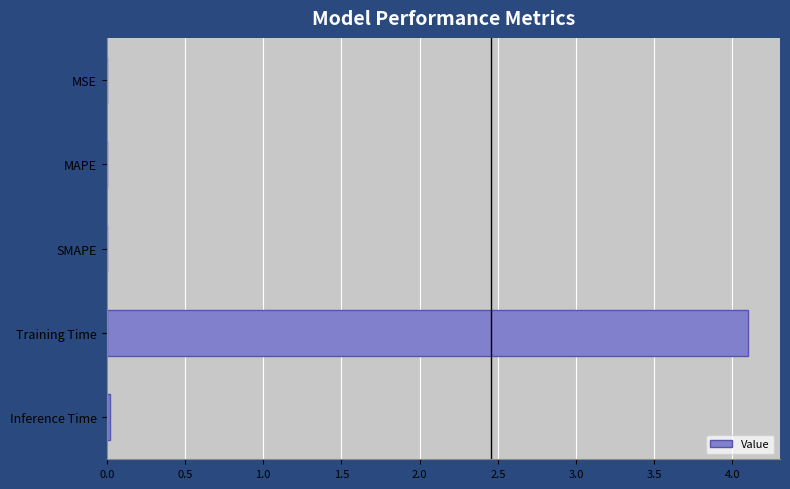

The value at Training Time is 4.1. True or false?

True